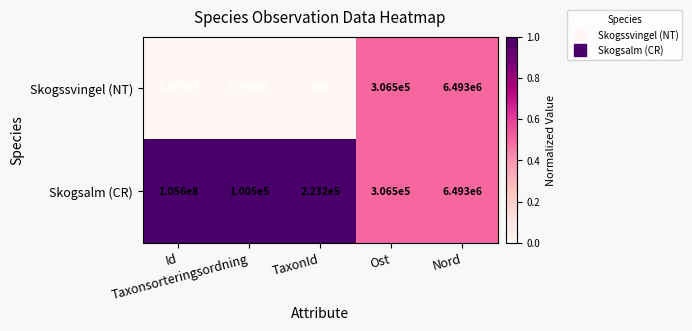

At which category does the chart reach its peak across all series?

Id